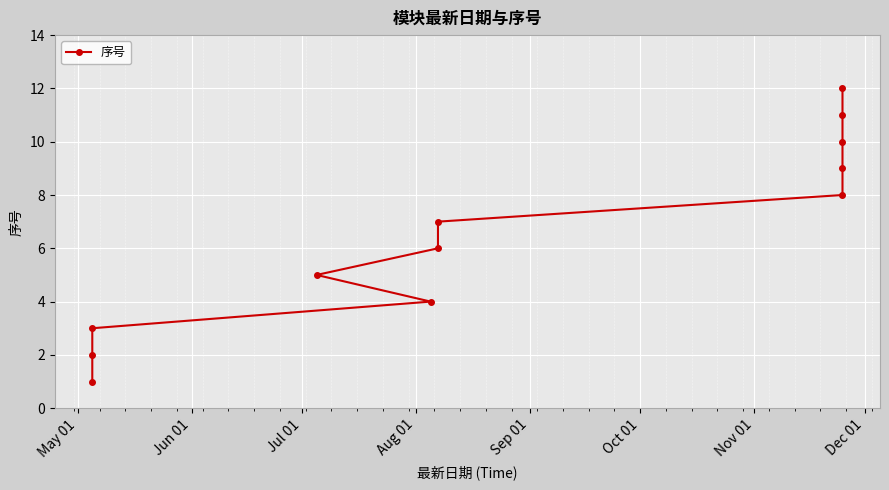

True or false: the data has more than 2 interior local peaks.

False